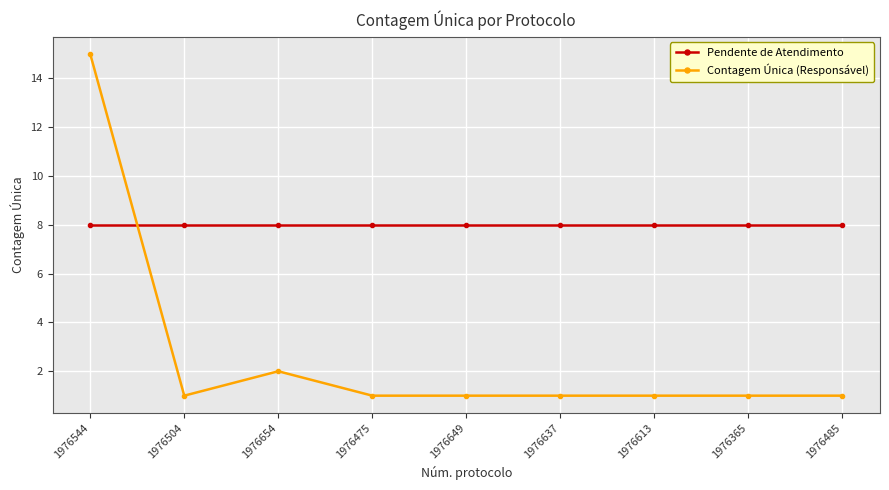

How many intersections are there between Contagem Única (Responsável) and Pendente de Atendimento?

1